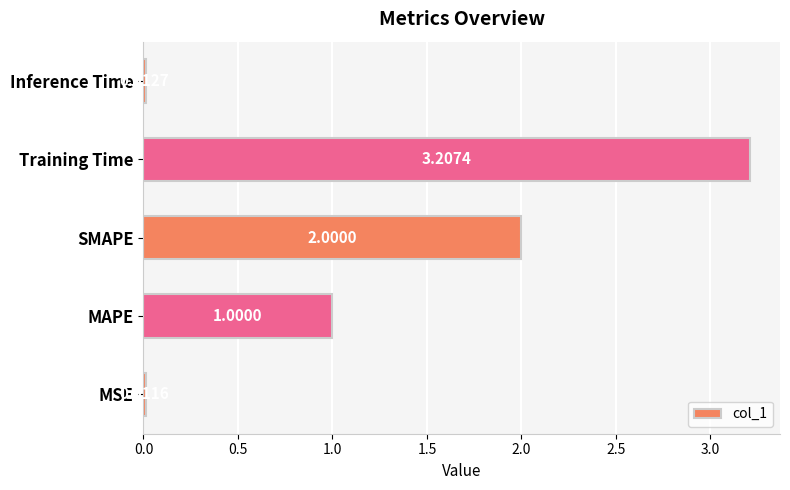

How many data points are above 1?

3